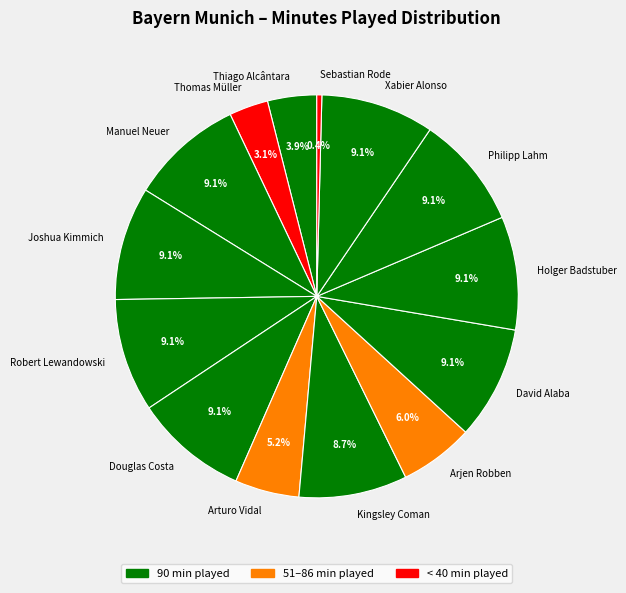

Do Thomas Müller and Thiago Alcântara together represent more than half of the pie?

No